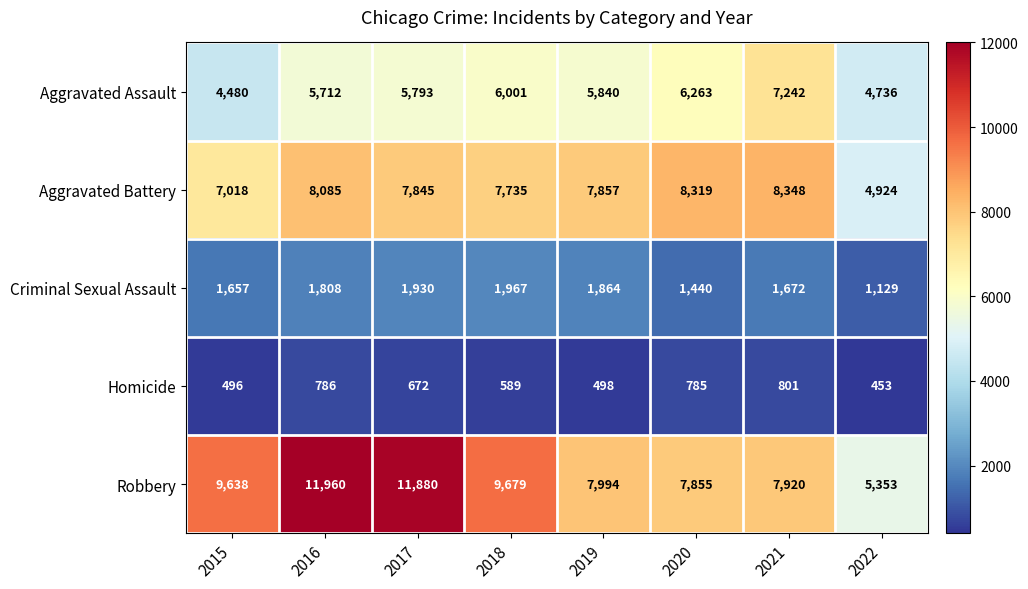

Which series has the largest total across all categories?

Robbery